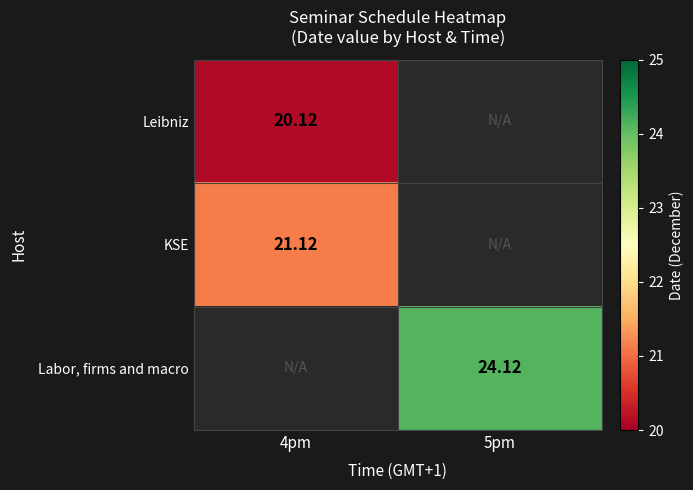

Count the number of categories in the chart.

2